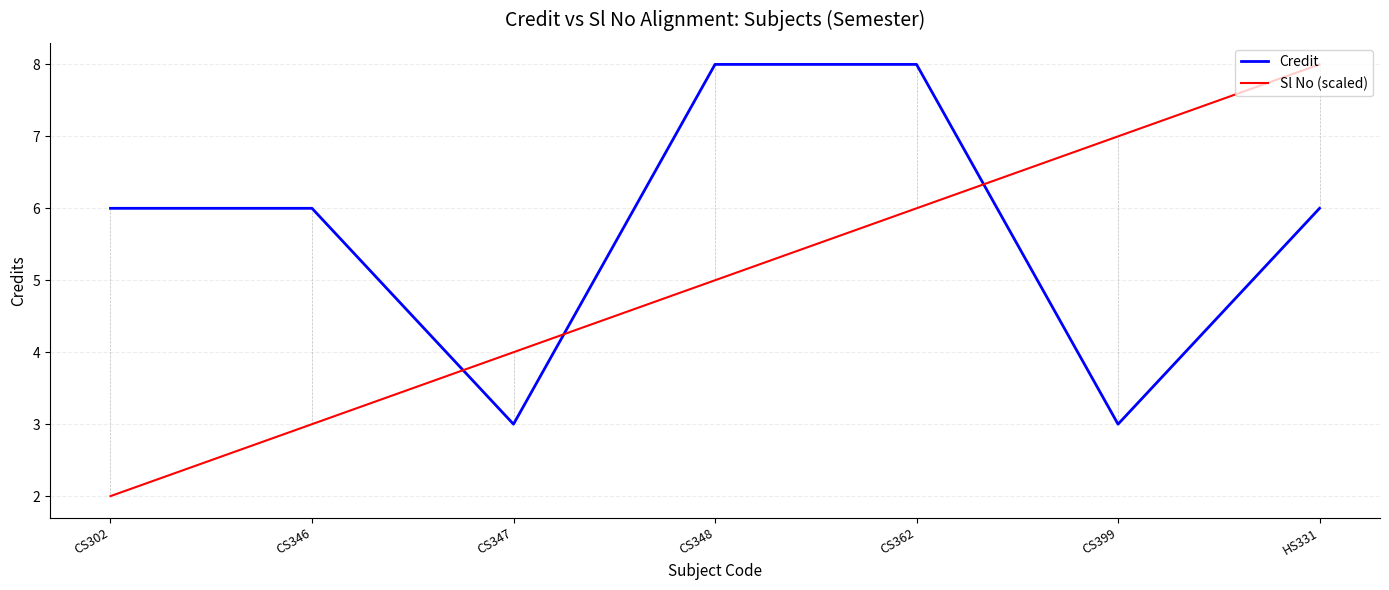

List the series in order of their overall mean, lowest first.

Sl No (scaled), Credit